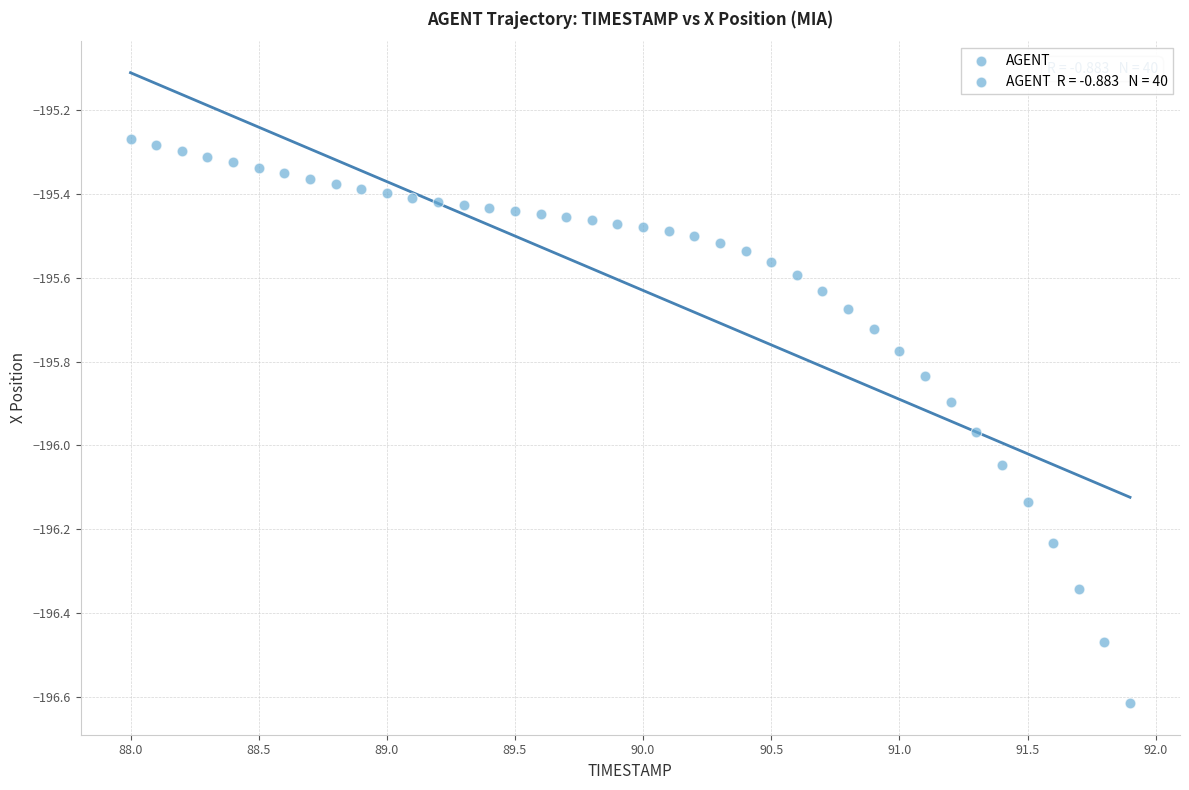

What is the range of X values (max minus min)?

3.9